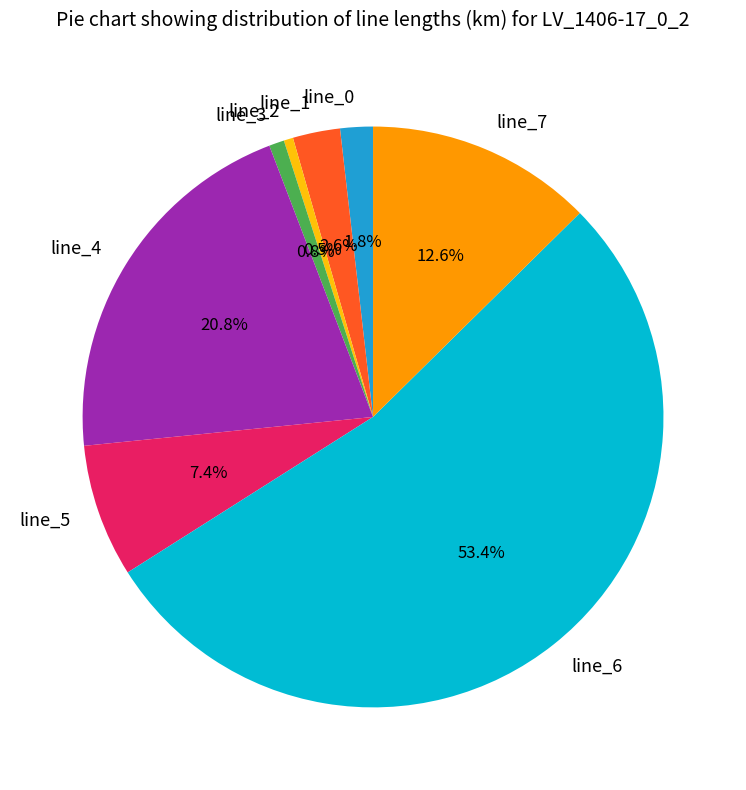

To the nearest percent, what is the difference between the largest and smallest slice percentages?

53%